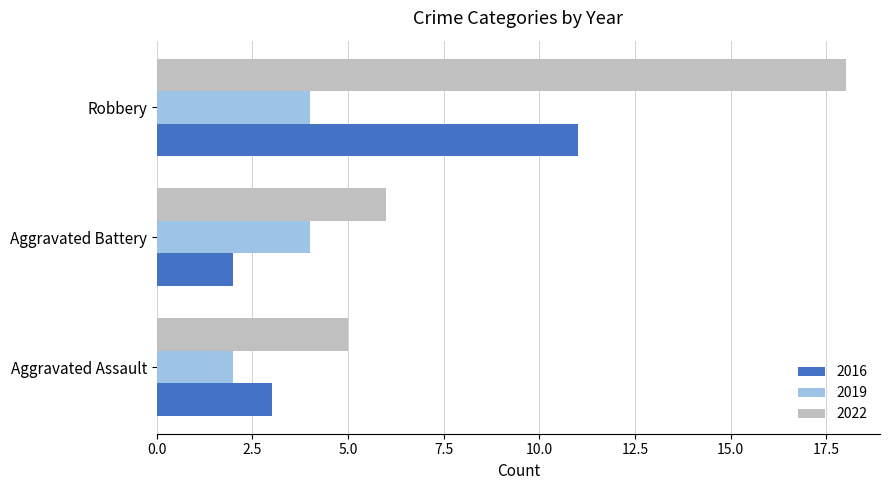

What are all the series names shown in the legend?

2016, 2019, 2022